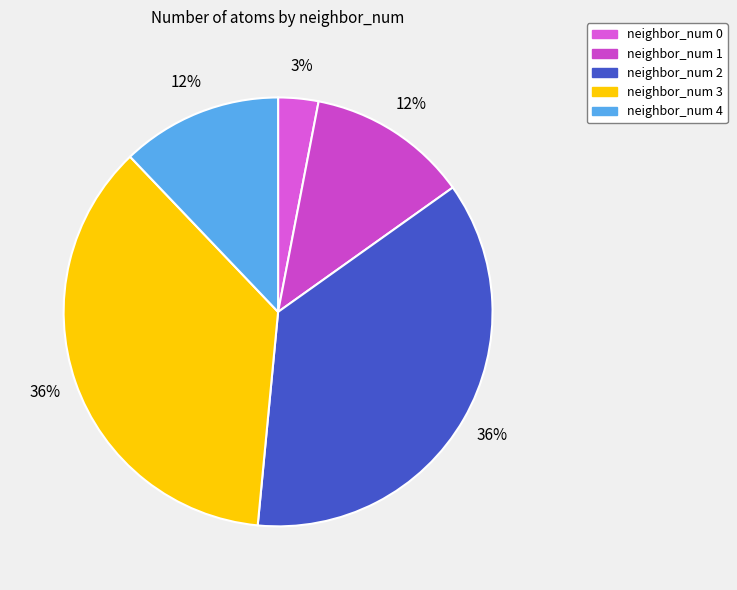

How much of the chart is everything except neighbor_num 2?

63.6%